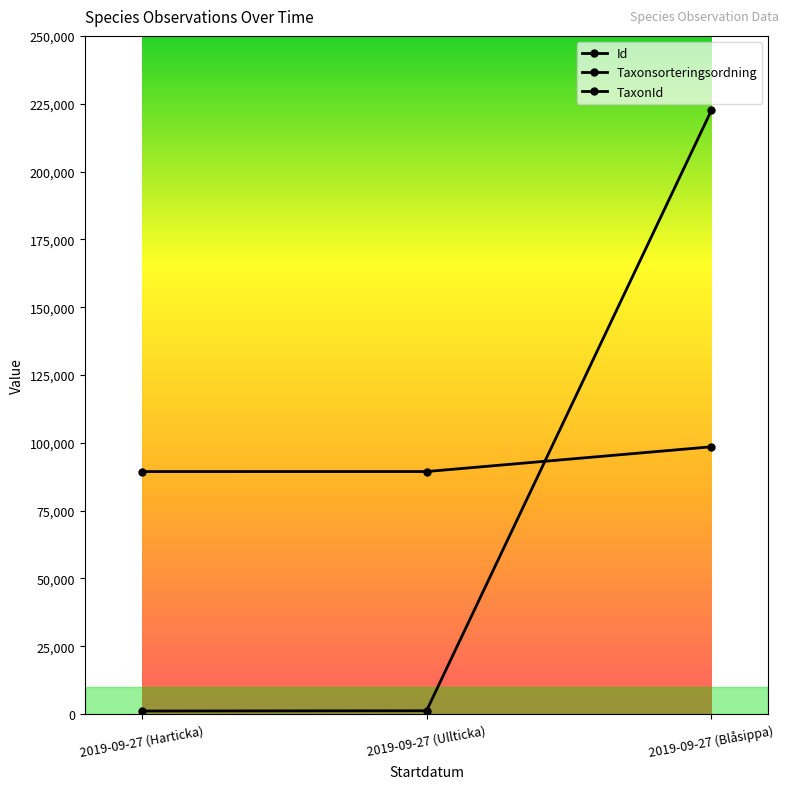

The value of TaxonId at 2019-09-27 (Blåsippa) is 222498. True or false?

True